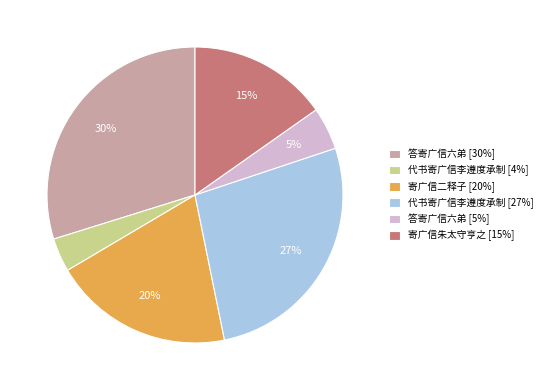

Does 代书寄广信李遵度承制 [27%] account for over 50% of the chart?

No